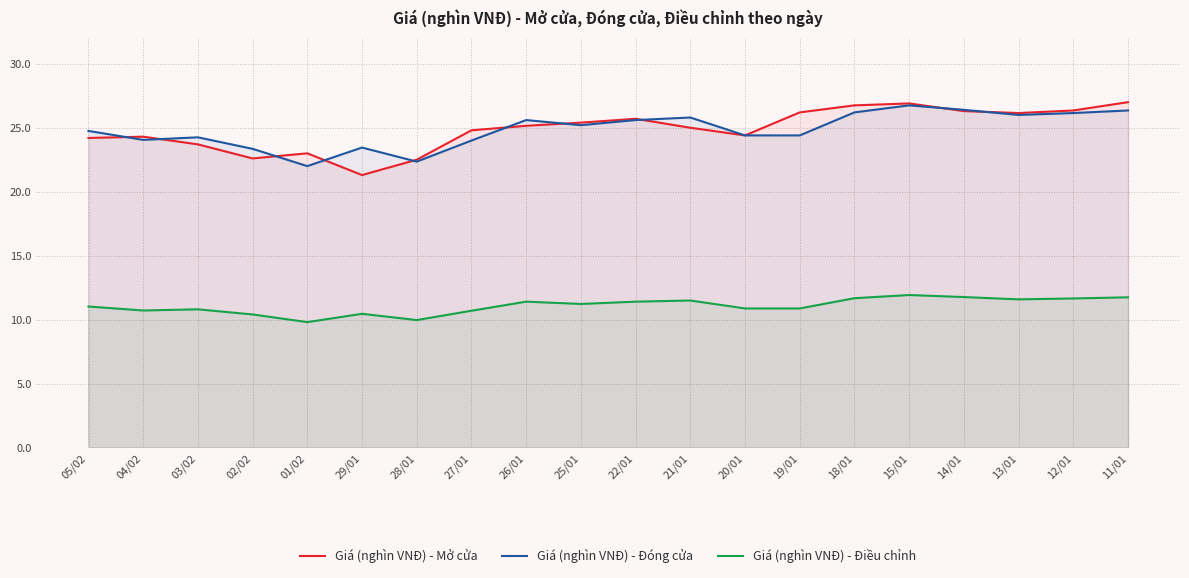

What is the value of the Giá (nghìn VNĐ) - Mở cửa point at the 17th from the left?

26.3